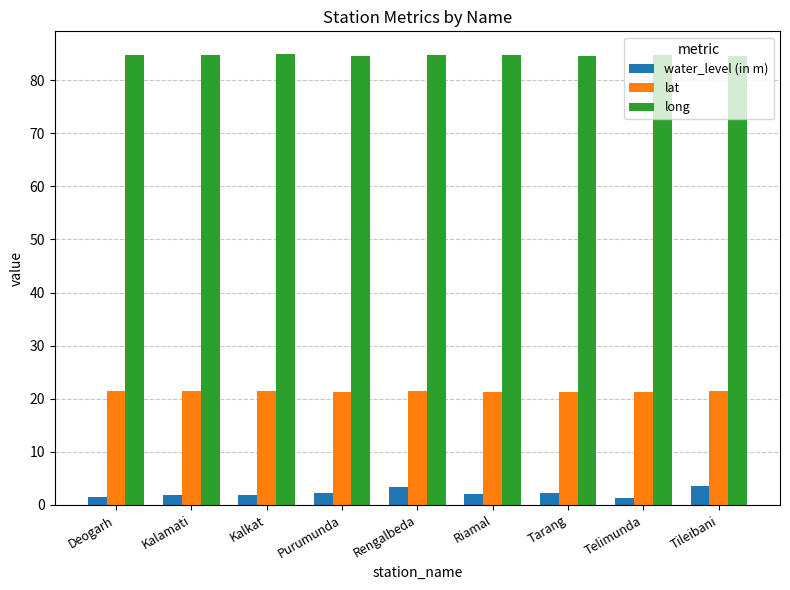

What is the difference between the highest and lowest values at Kalkat?

83.1